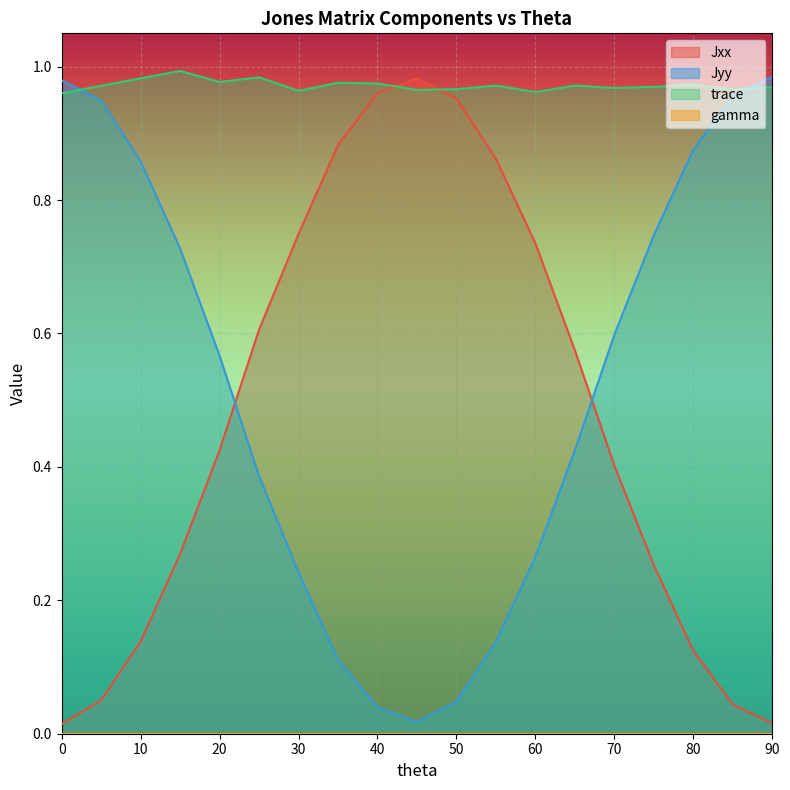

Rank the categories by Jyy value from lowest to highest.

45, 40, 50, 35, 55, 30, 60, 25, 65, 20, 70, 15, 75, 10, 80, 5, 85, 0, 90